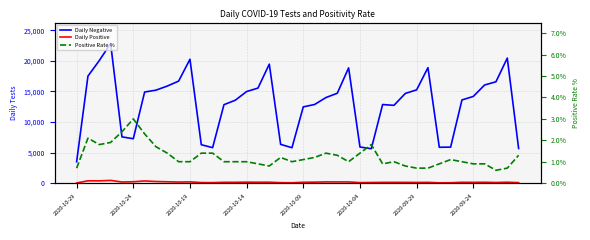

Reading left to right, extract all data points from this chart.

Daily Negative: 3496.0	17513.0	20054.0	22846.0	7568.0	7265.0	14906.0	15212.0	15882.0	16695.0	20267.0	6282.0	5804.0	12834.0	13566.0	14985.0	15549.0	19467.0	6344.0	5792.0	12475.0	12867.0	14002.0	14705.0	18858.0	5912.0	5627.0	12858.0	12728.0	14670.0	15260.0	18892.0	5867.0	5890.0	13610.0	14186.0	16057.0	16583.0	20459.0	5670.0
Daily Positive: 26.0	376.0	368.0	446.0	186.0	224.0	353.0	265.0	221.0	176.0	205.0	90.0	81.0	131.0	134.0	158.0	145.0	149.0	76.0	61.0	137.0	158.0	202.0	197.0	197.0	82.0	104.0	121.0	128.0	123.0	110.0	124.0	52.0	64.0	135.0	124.0	143.0	100.0	151.0	77.0
Positive Rate %: 0.7	2.1	1.8	1.9	2.4	3.0	2.3	1.7	1.4	1.0	1.0	1.4	1.4	1.0	1.0	1.0	0.9	0.8	1.2	1.0	1.1	1.2	1.4	1.3	1.0	1.4	1.8	0.9	1.0	0.8	0.7	0.7	0.9	1.1	1.0	0.9	0.9	0.6	0.7	1.3